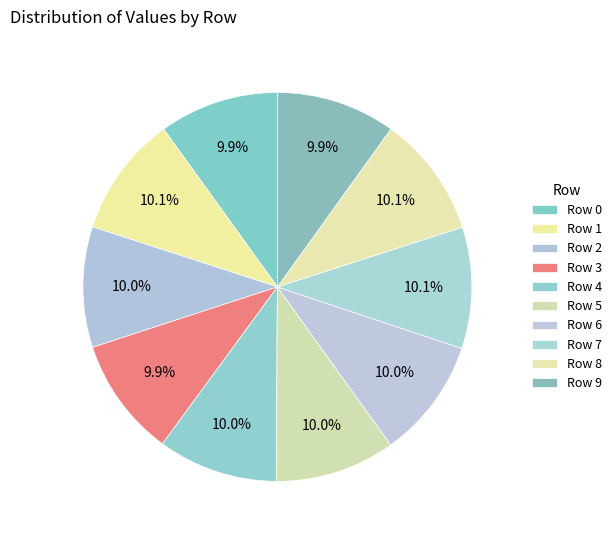

Is there a majority slice in this chart?

No